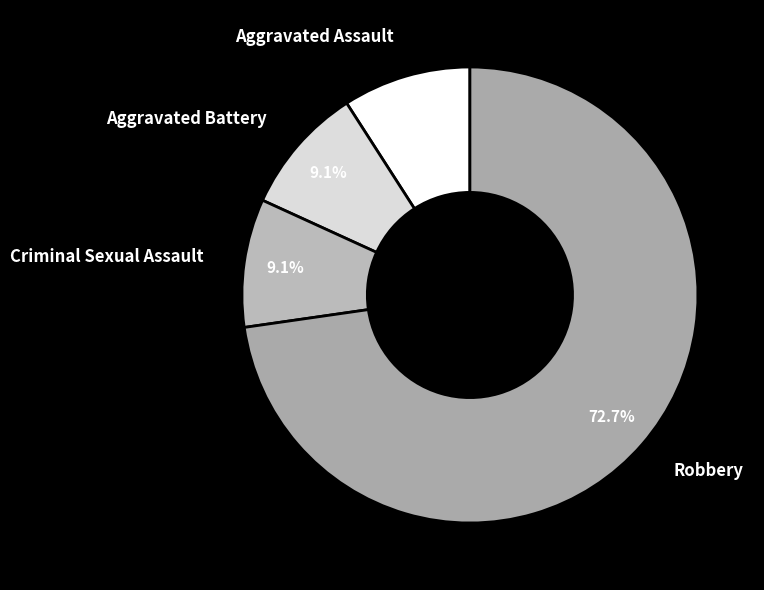

What percentage is NOT represented by Robbery?

27.3%